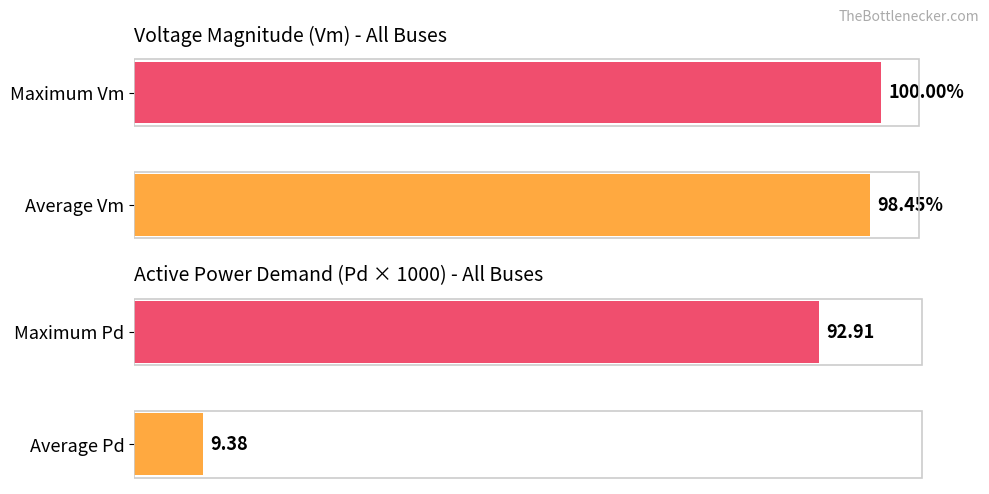

Are the bars grouped side by side (vs. stacked)?

Yes